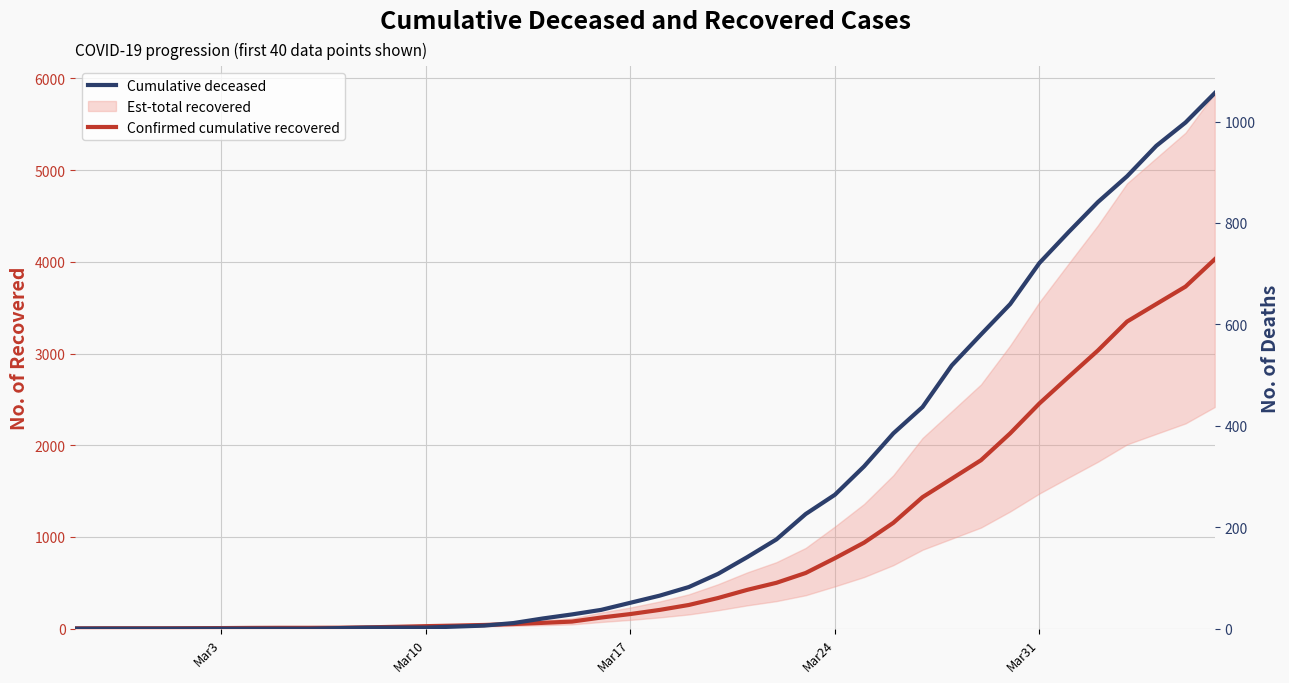

At how many categories does at least one series exceed 2004?

8